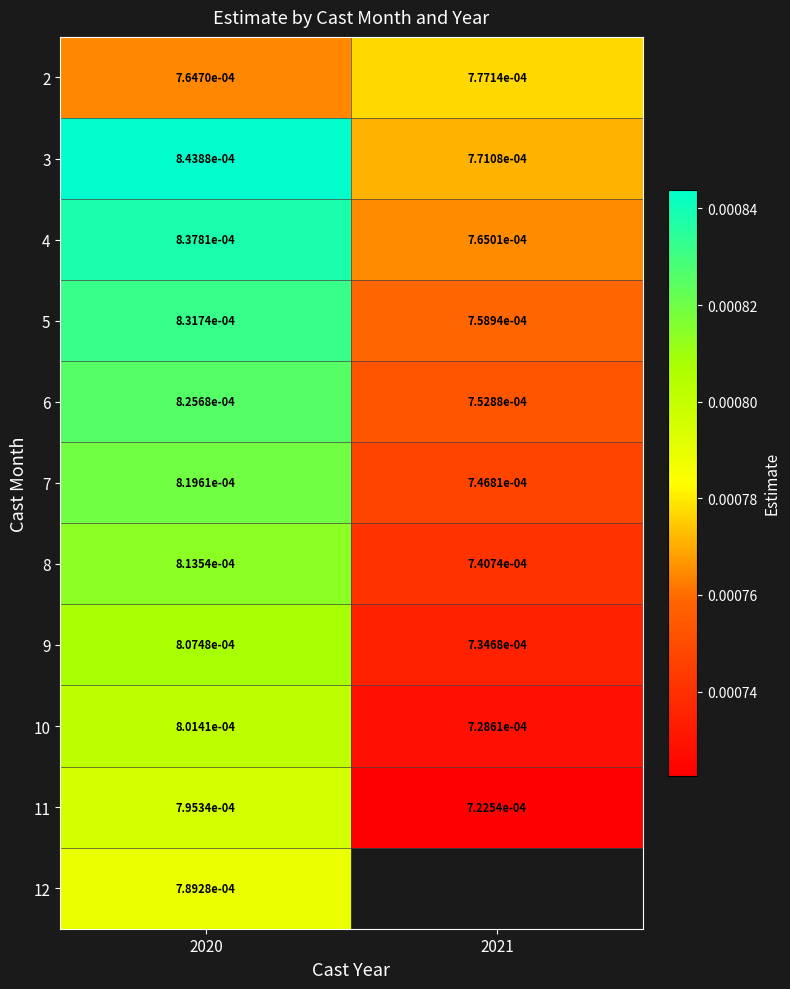

True or false: 9 has a value of 0.0 at 2021.

False